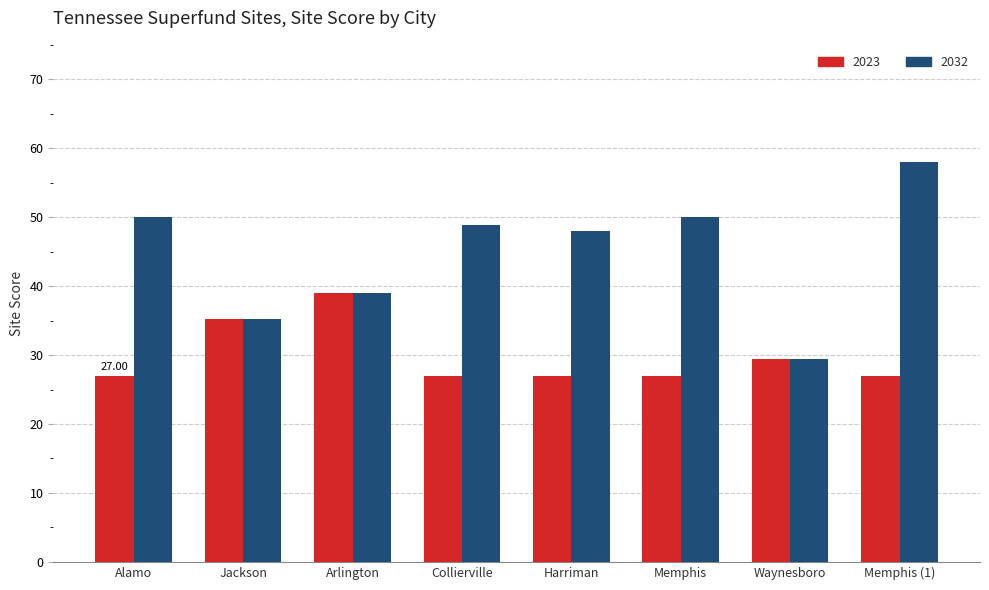

Which series has the largest total across all categories?

2032